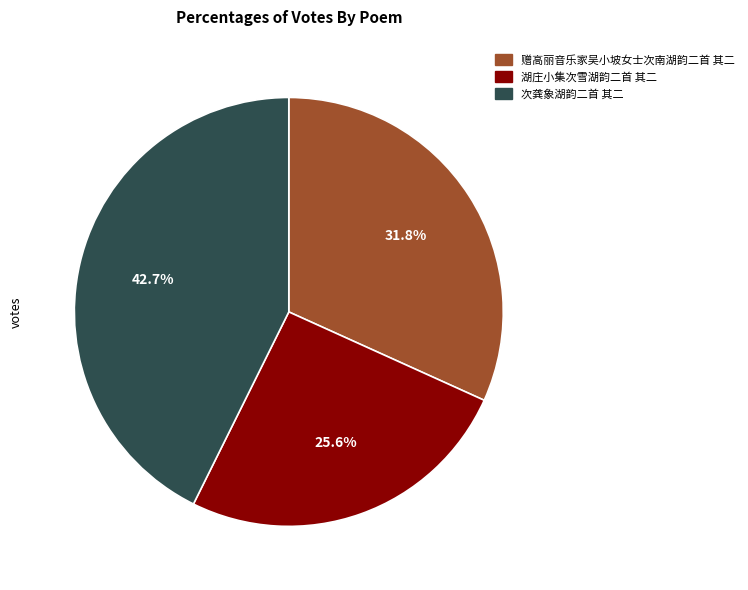

To the nearest percent, what portion does 湖庄小集次雪湖韵二首 其二 represent?

26%